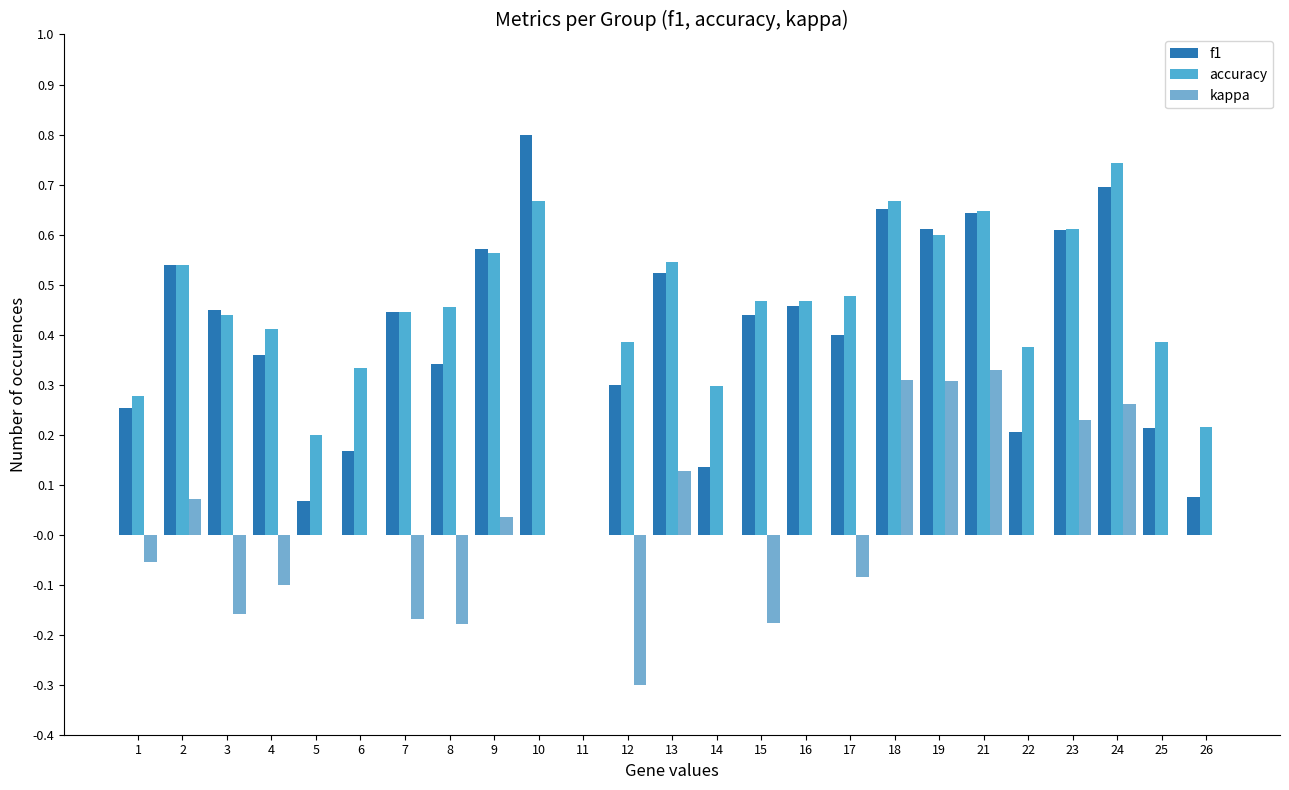

Does the chart contain stacked bars?

No